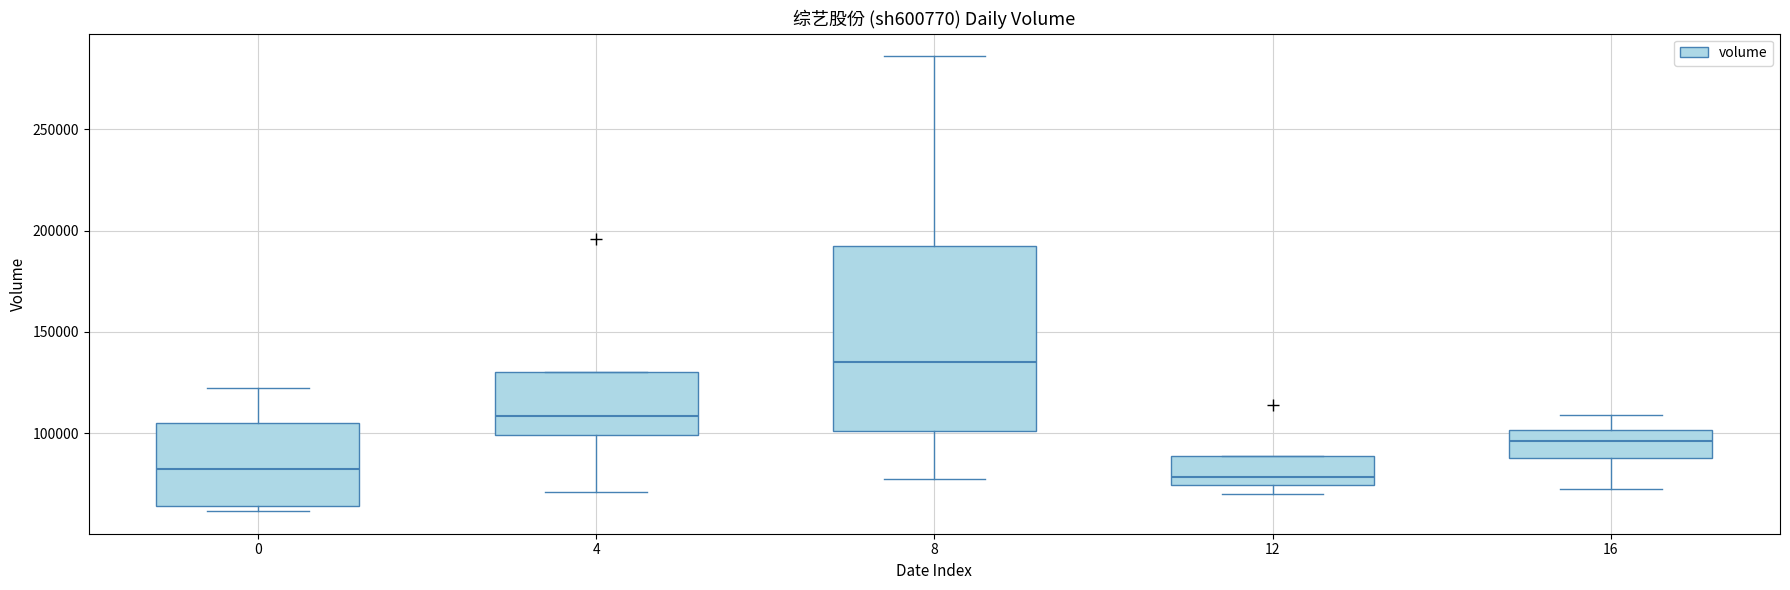

Comparing the boxes themselves (not the whiskers), which one is the tallest?

8